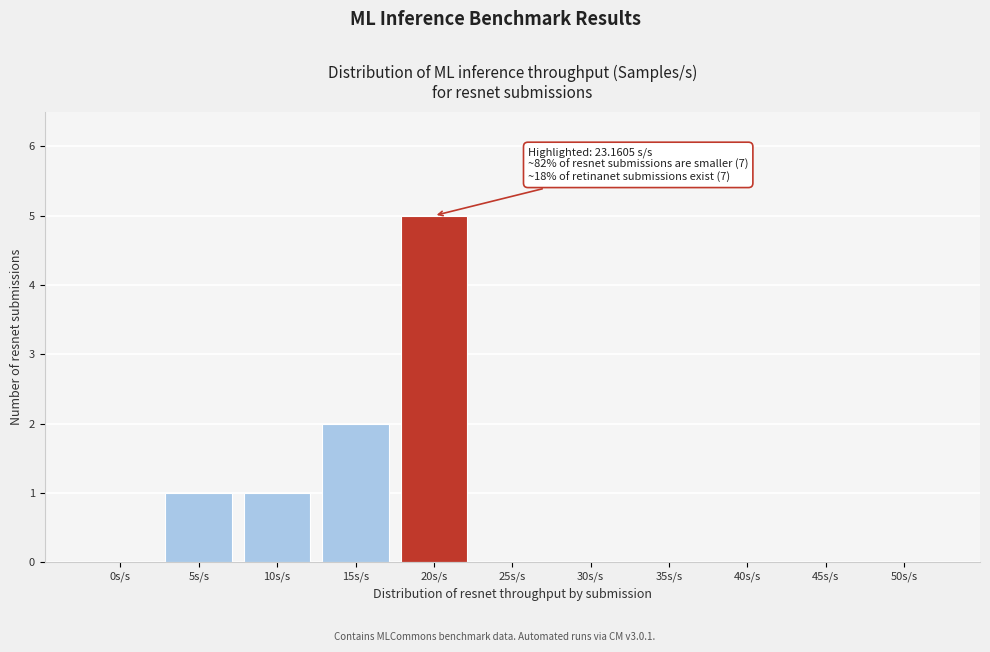

Reading left to right, extract all data points from this chart.

0s/s=0	5s/s=1	10s/s=1	15s/s=2	20s/s=5	25s/s=0	30s/s=0	35s/s=0	40s/s=0	45s/s=0	50s/s=0